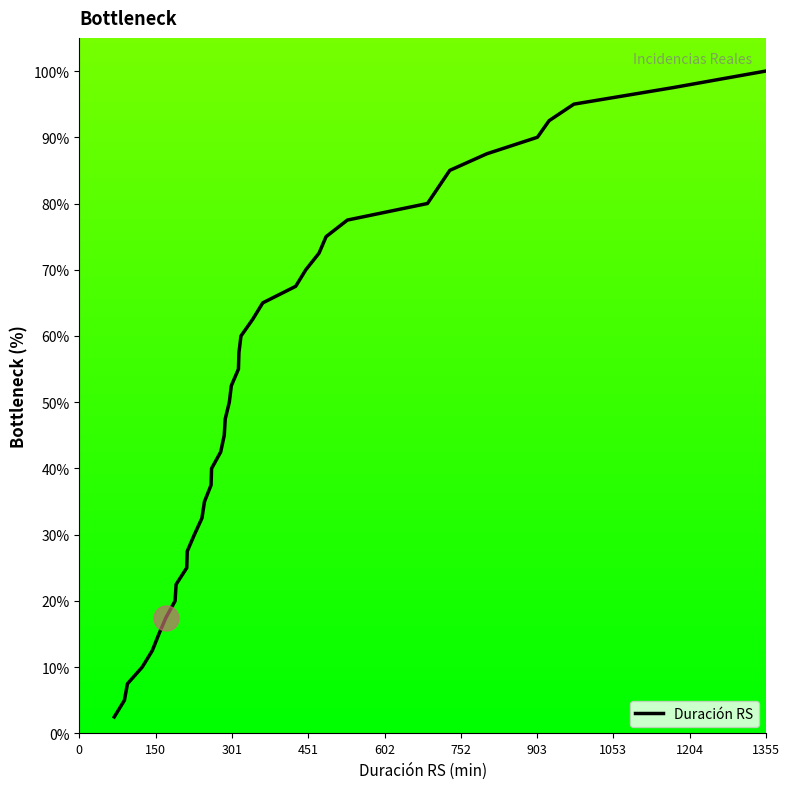

What is the greatest value displayed?

100.0